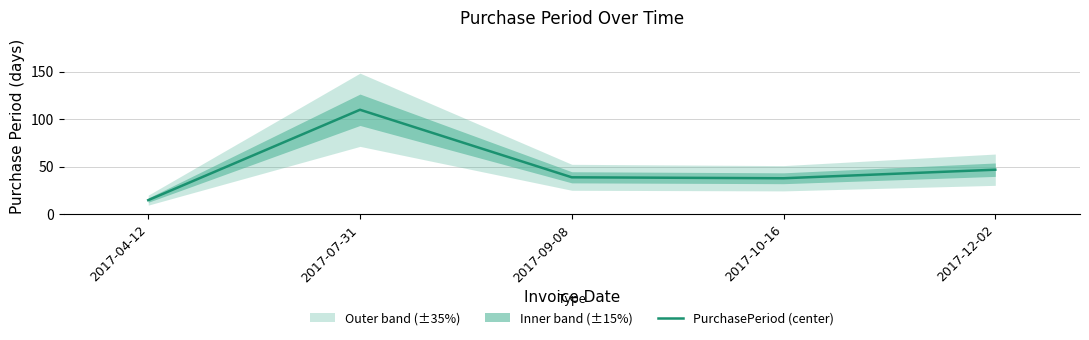

What is the difference between the values at 2017-10-16 and 2017-07-31?

72